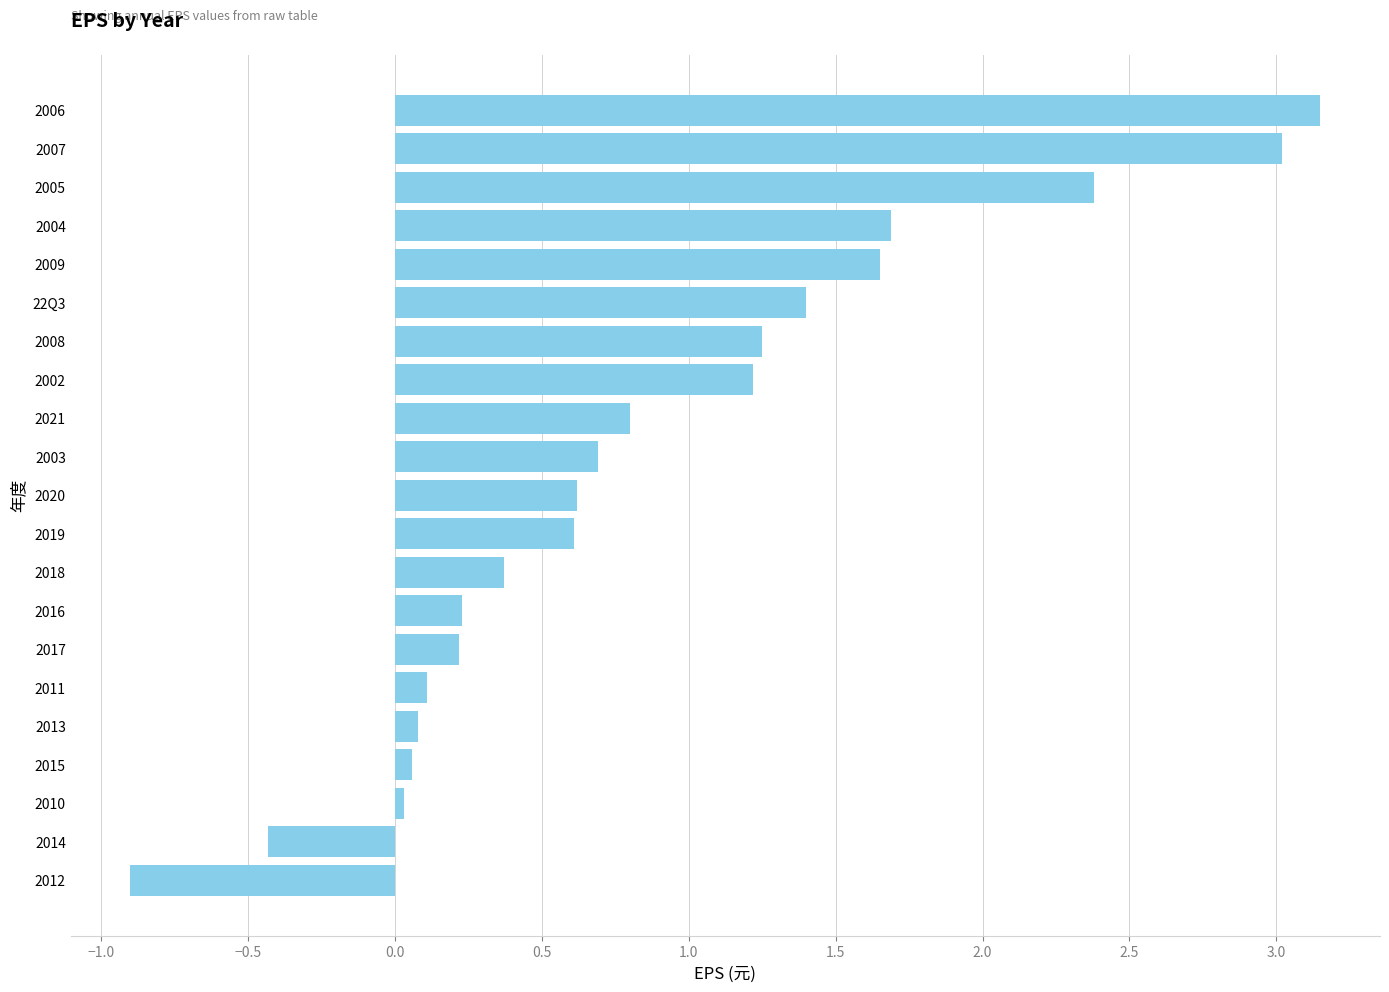

The value at 2011 is 0.1. True or false?

True